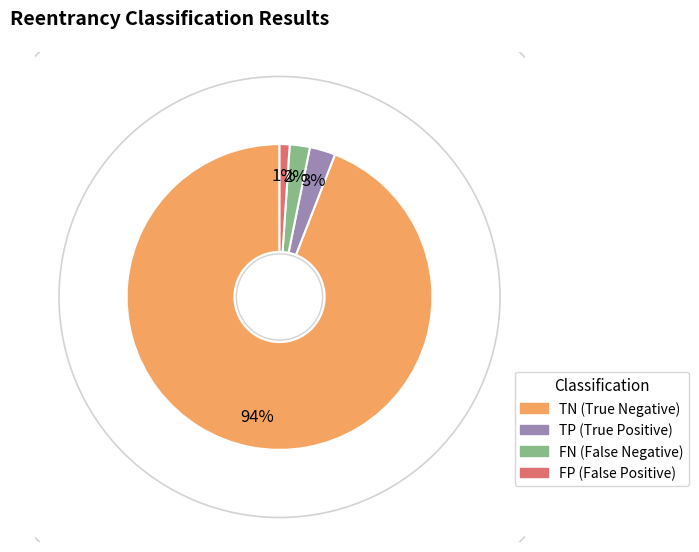

Between FP and TP, which is larger?

TP